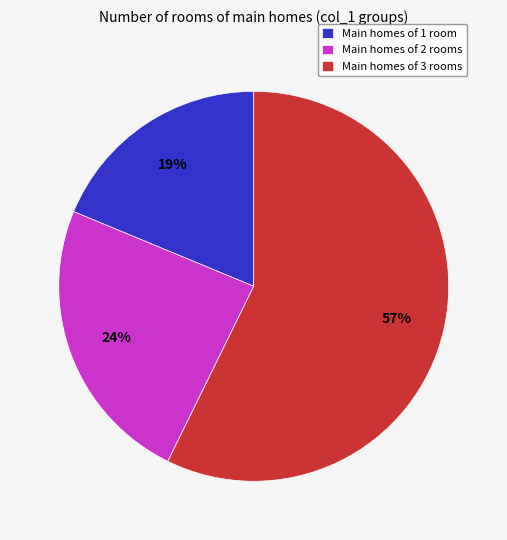

Rank the categories by value from lowest to highest.

Main homes of 1 room, Main homes of 2 rooms, Main homes of 3 rooms